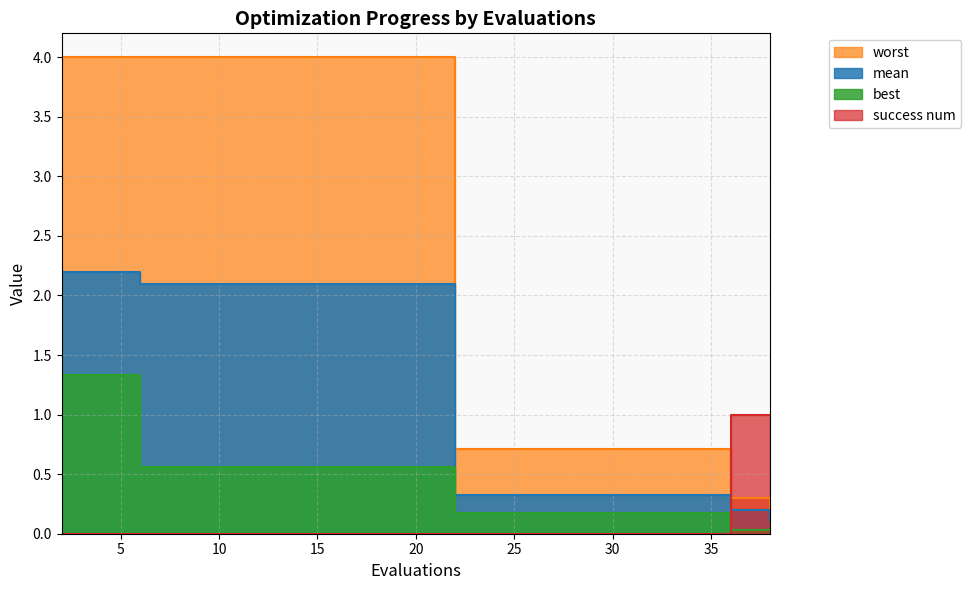

The mean series shows 0.3 at 24. True or false?

True